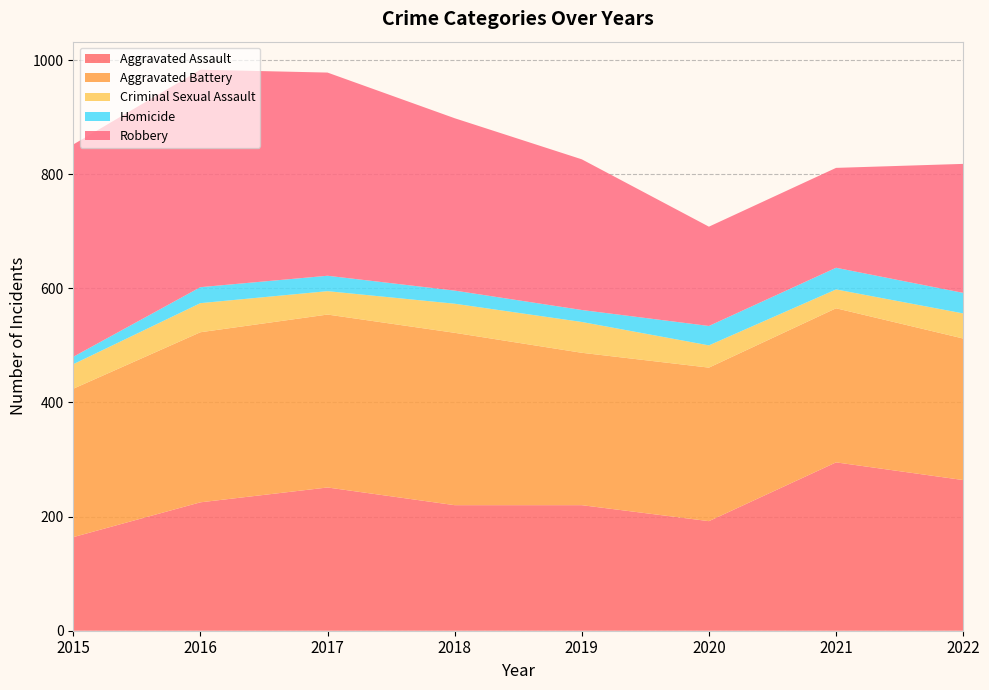

Reading left to right, what are all the values shown in this chart?

Aggravated Assault: 2015=164	2016=225	2017=251	2018=220	2019=220	2020=192	2021=295	2022=264
Aggravated Battery: 2015=260	2016=298	2017=303	2018=302	2019=267	2020=269	2021=270	2022=248
Criminal Sexual Assault: 2015=43	2016=51	2017=41	2018=51	2019=54	2020=39	2021=33	2022=44
Homicide: 2015=13	2016=28	2017=27	2018=23	2019=21	2020=34	2021=38	2022=36
Robbery: 2015=372	2016=381	2017=356	2018=302	2019=264	2020=174	2021=175	2022=226